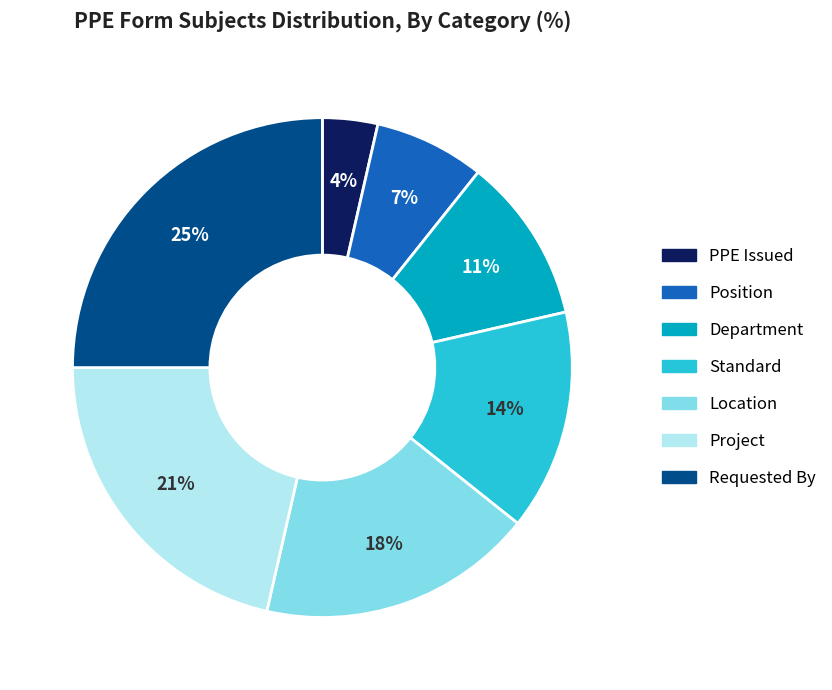

To the nearest percent, what percentage of the pie is Position?

7%